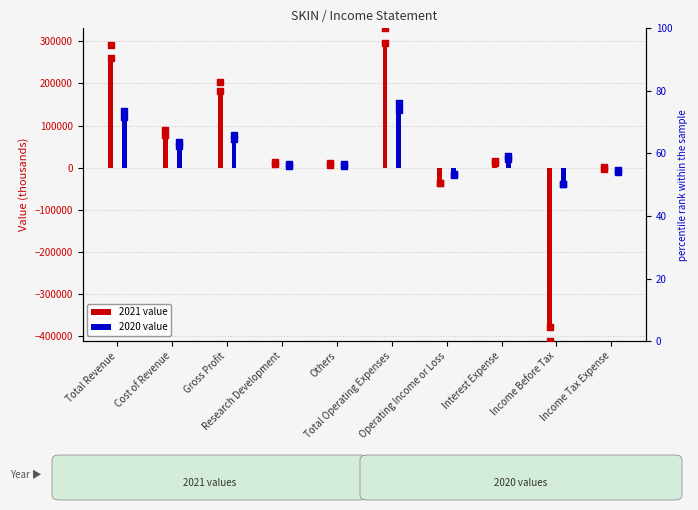

What is the total value across all series at Income Before Tax?

-377349.7